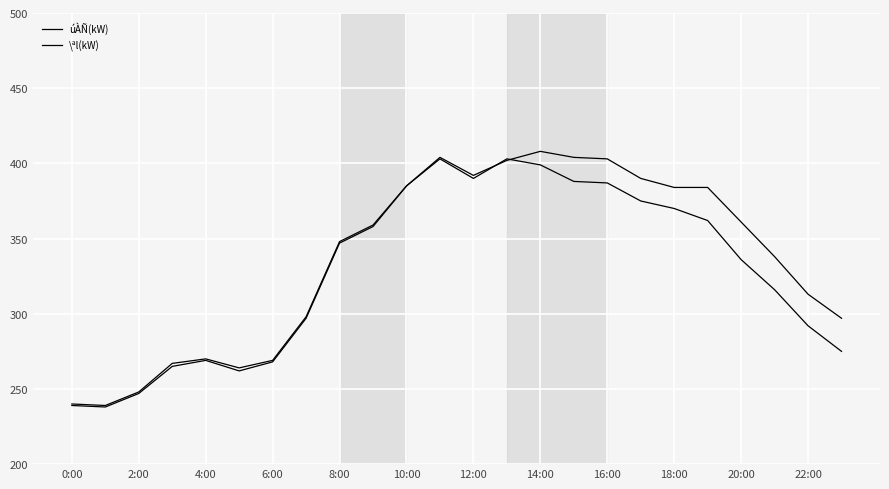

Is this an area chart (filled region under the line)?

No